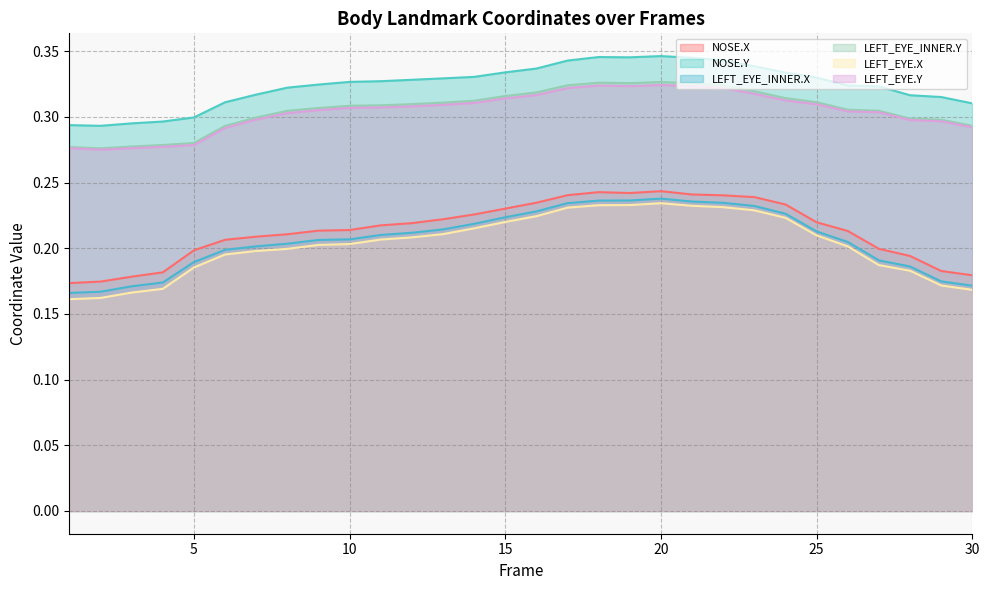

Does the chart display data point markers on the line(s)?

No